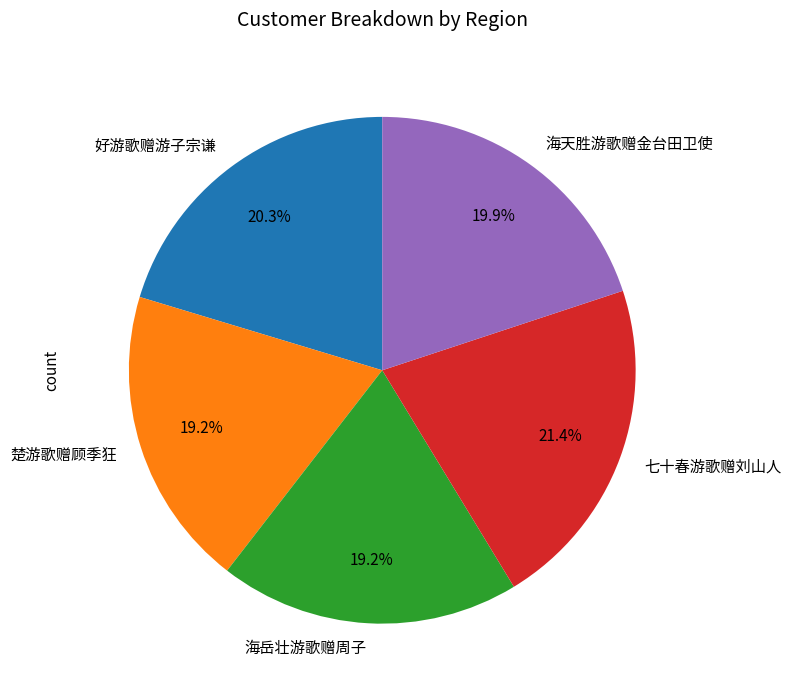

True or false: 七十春游歌赠刘山人 accounts for 21% of the total.

True